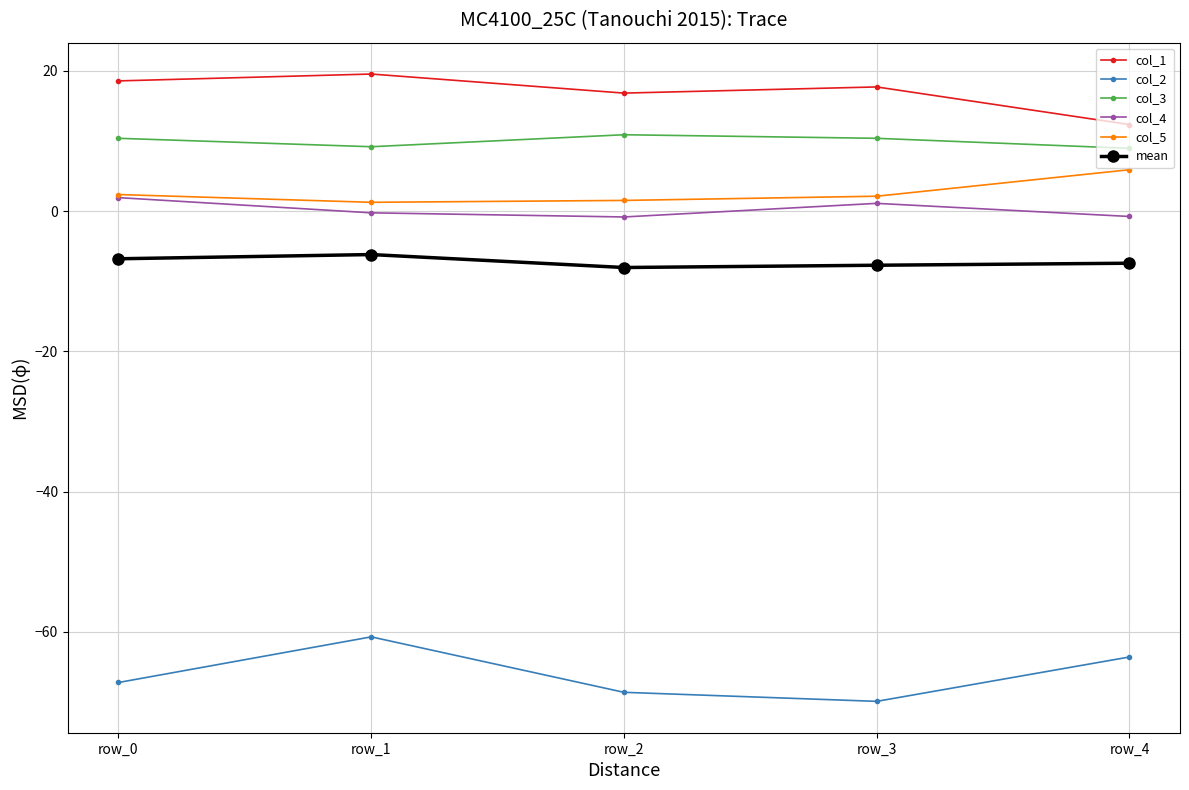

The col_1 series shows 12.3 at row_4. True or false?

True